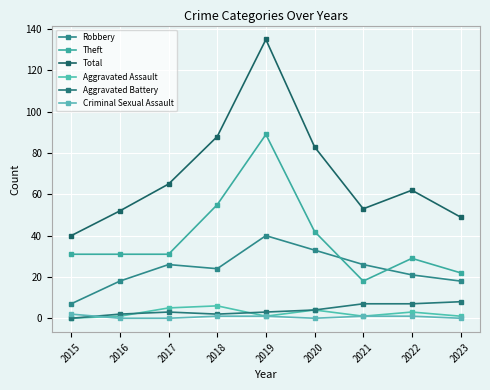

At which label does Total reach its minimum?

2015